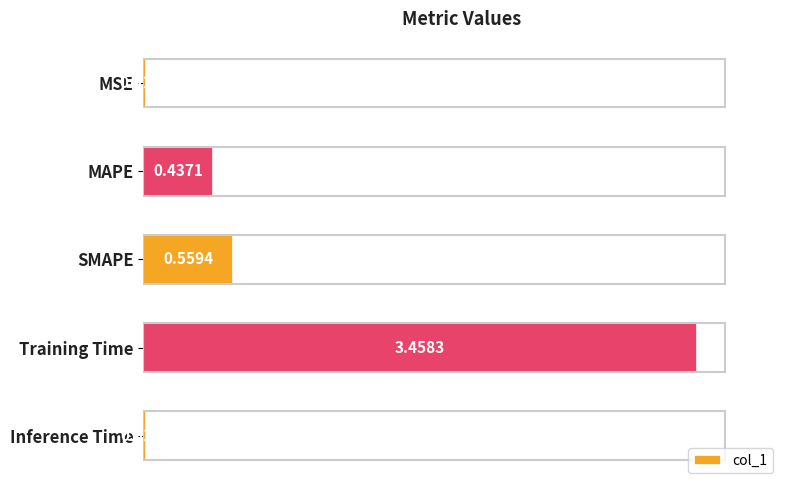

What is the change in value from SMAPE to Inference Time?

-0.5